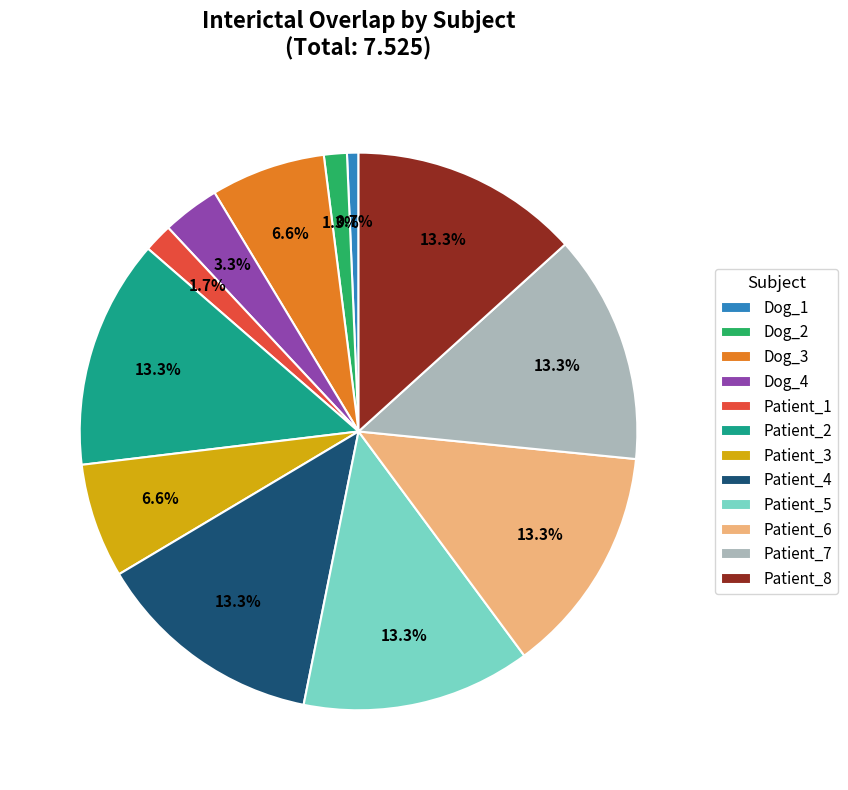

What is the total percentage of Patient_7 and Patient_5?

26.6%